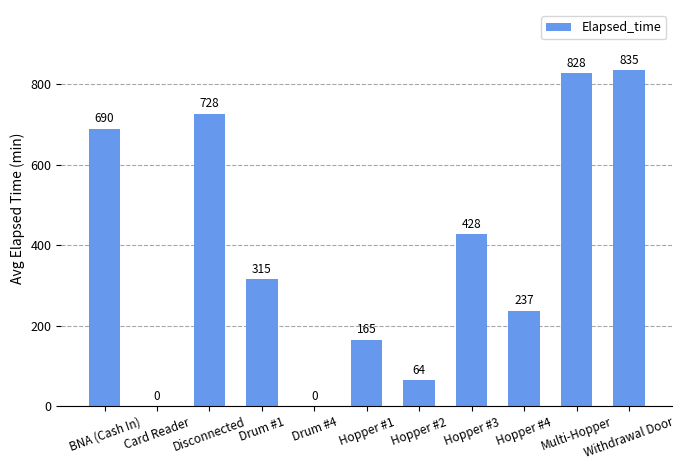

How many distinct data groups are displayed?

1